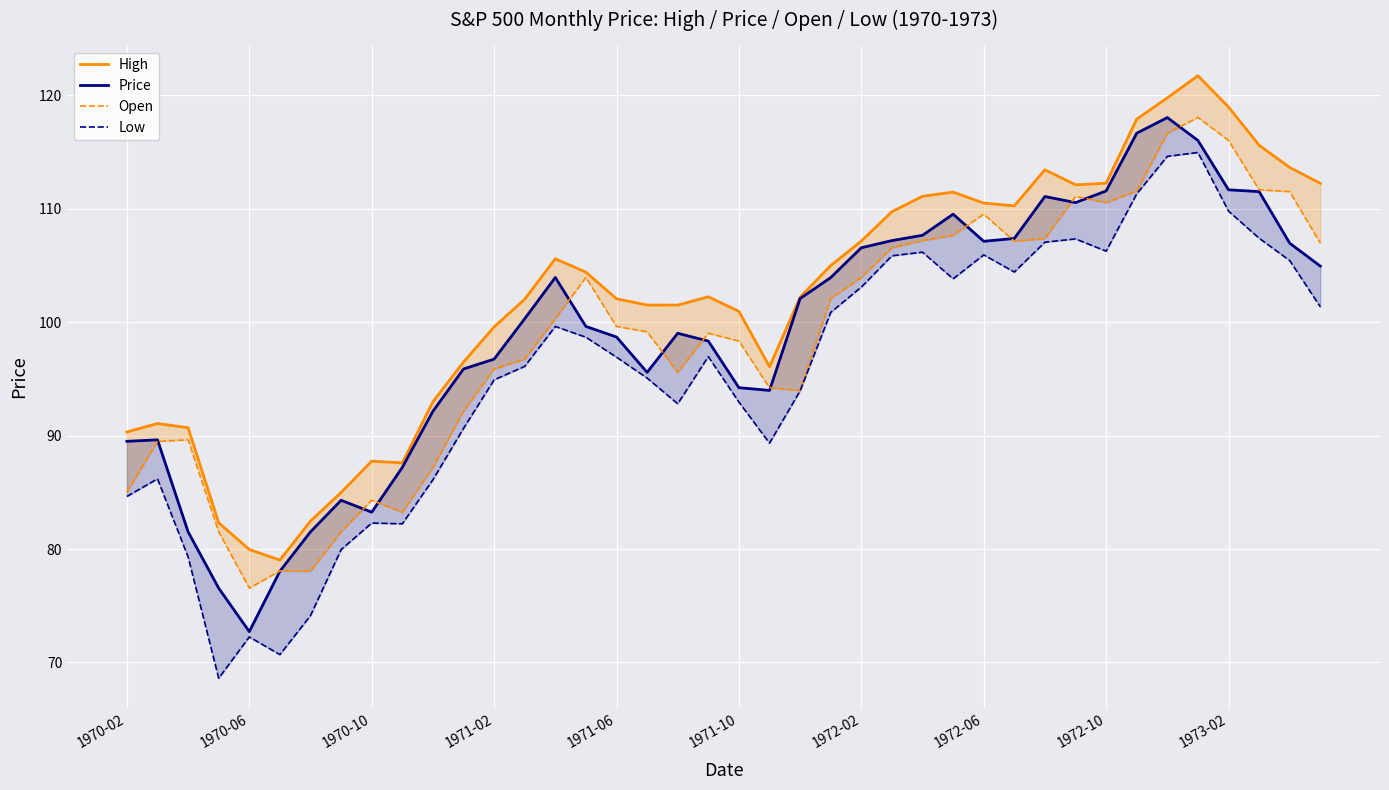

What is the average value of the Open series?

98.7